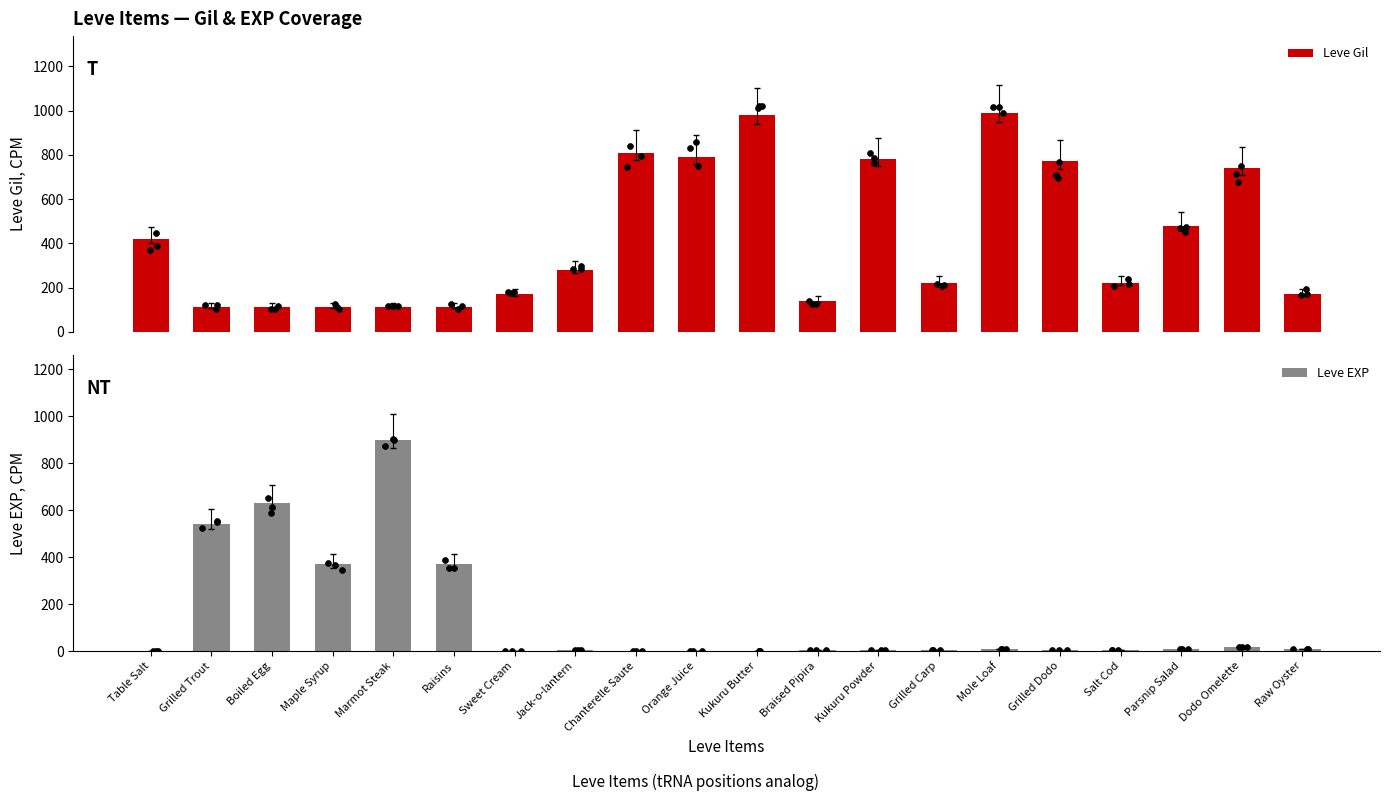

What are all the series names shown in the legend?

Leve Gil, Leve EXP